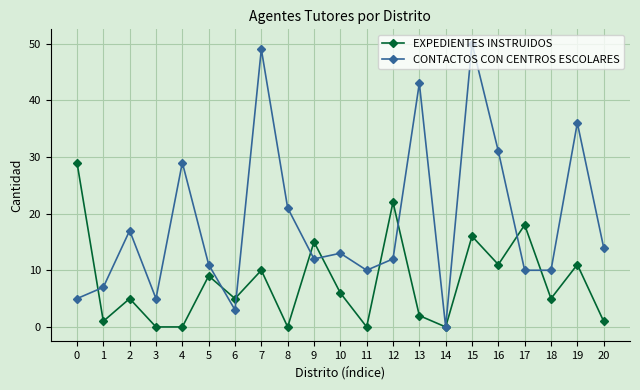

Between 3 and 12, which series saw the biggest shift?

EXPEDIENTES INSTRUIDOS